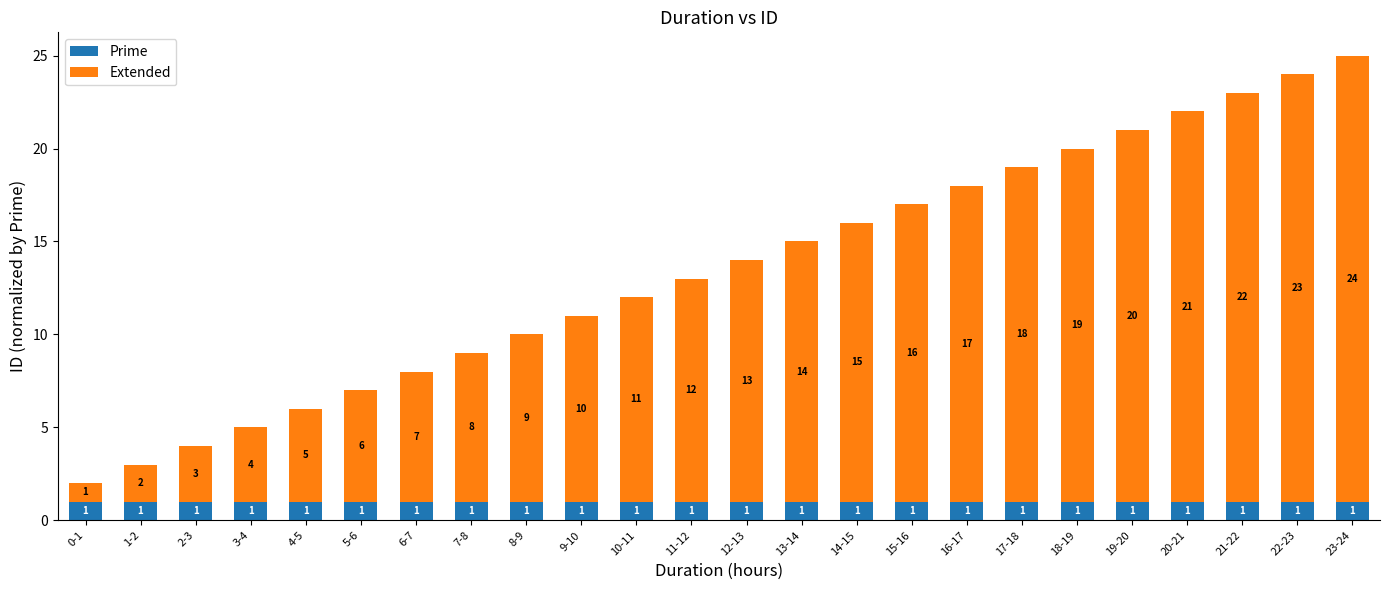

True or false: Prime has a value of 0 at 8-9.

False